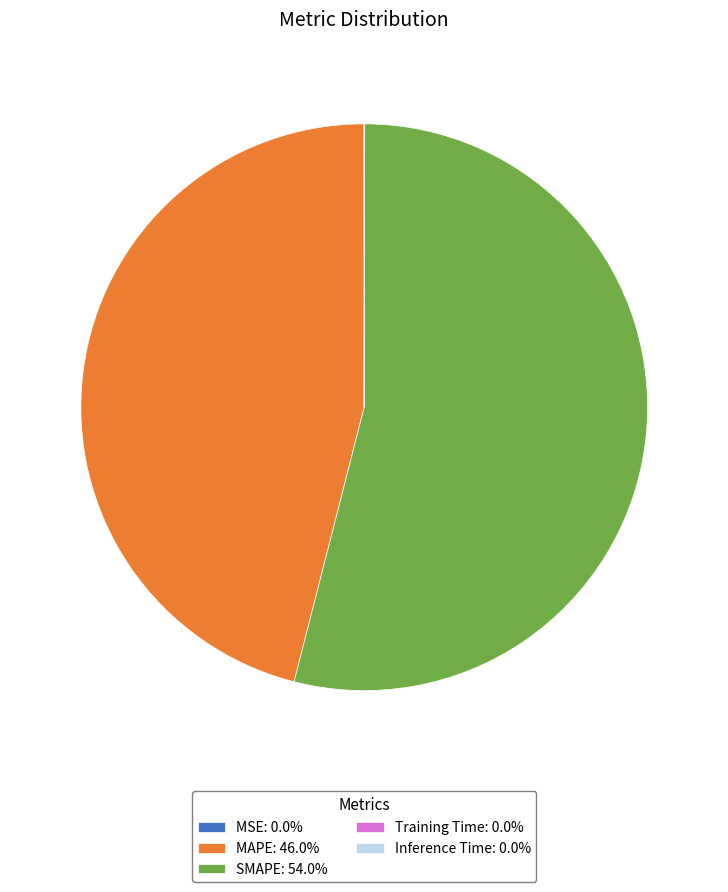

Is there any slice that represents more than half of the pie?

Yes